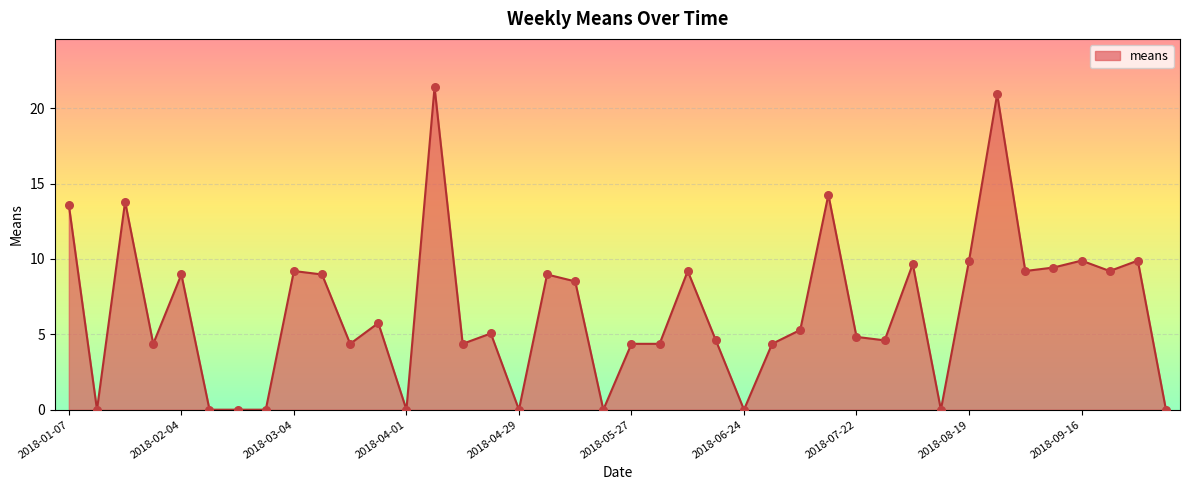

What is the maximum value shown in the chart?

21.4